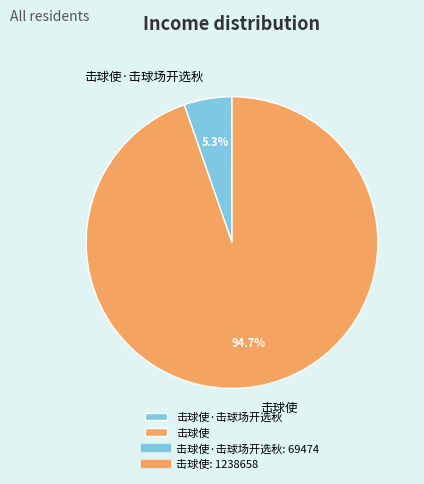

Is there a majority slice in this chart?

Yes